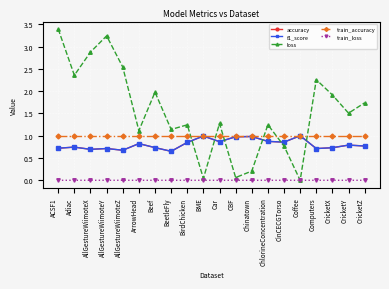

Which category has the highest value across all series?

ACSF1